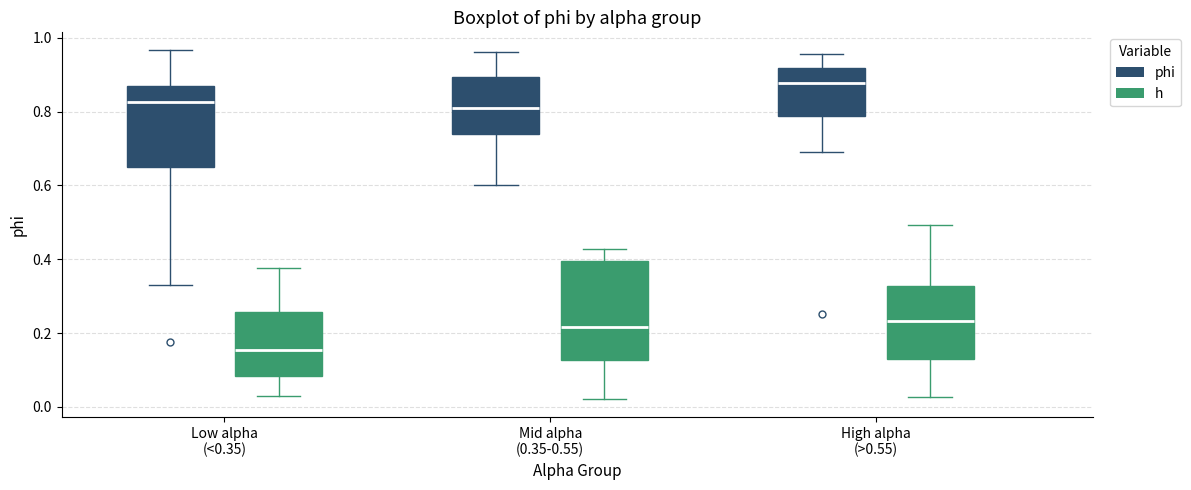

Reading left to right, read every box against the y-axis: the position of its median line, the range the box covers, and the ends of its whiskers. The values are not printed on the chart, so give them approximately, as read against the axis.

Low alpha (<0.35) (phi): median 0.82, box 0.66 to 0.86, whiskers 0.34 to 0.96
Low alpha (<0.35) (h): median 0.16, box 0.08 to 0.26, whiskers 0.02 to 0.38
Mid alpha (0.35-0.55) (phi): median 0.82, box 0.74 to 0.90, whiskers 0.60 to 0.96
Mid alpha (0.35-0.55) (h): median 0.22, box 0.12 to 0.40, whiskers 0.02 to 0.42
High alpha (>0.55) (phi): median 0.88, box 0.78 to 0.92, whiskers 0.70 to 0.96
High alpha (>0.55) (h): median 0.24, box 0.12 to 0.32, whiskers 0.02 to 0.50